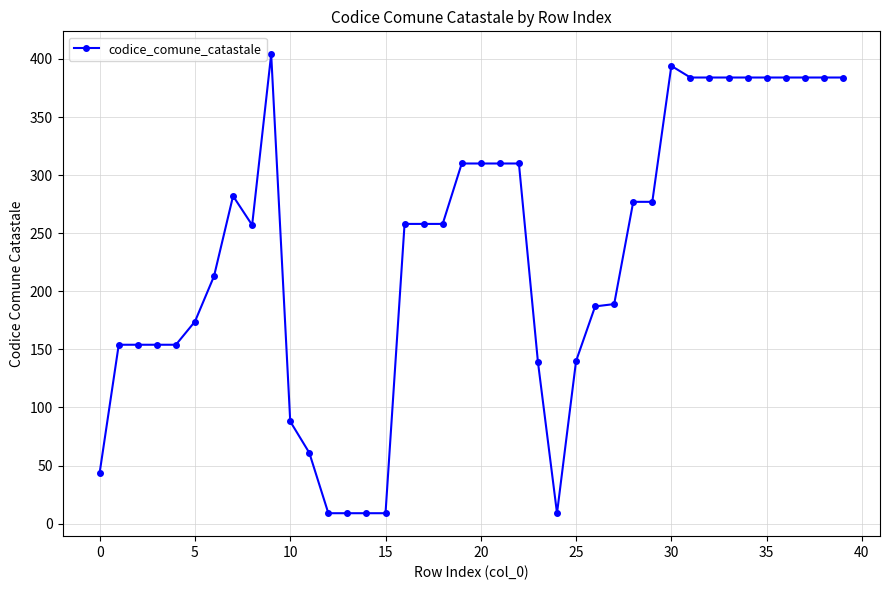

What is the value of the 10th point from the left?

404